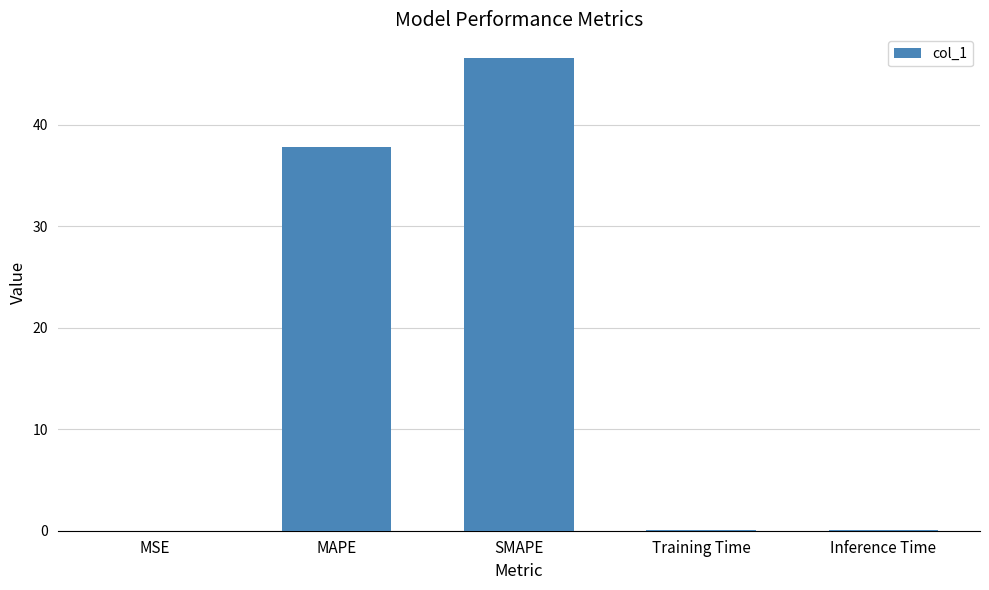

What is the sum of all values?

84.4